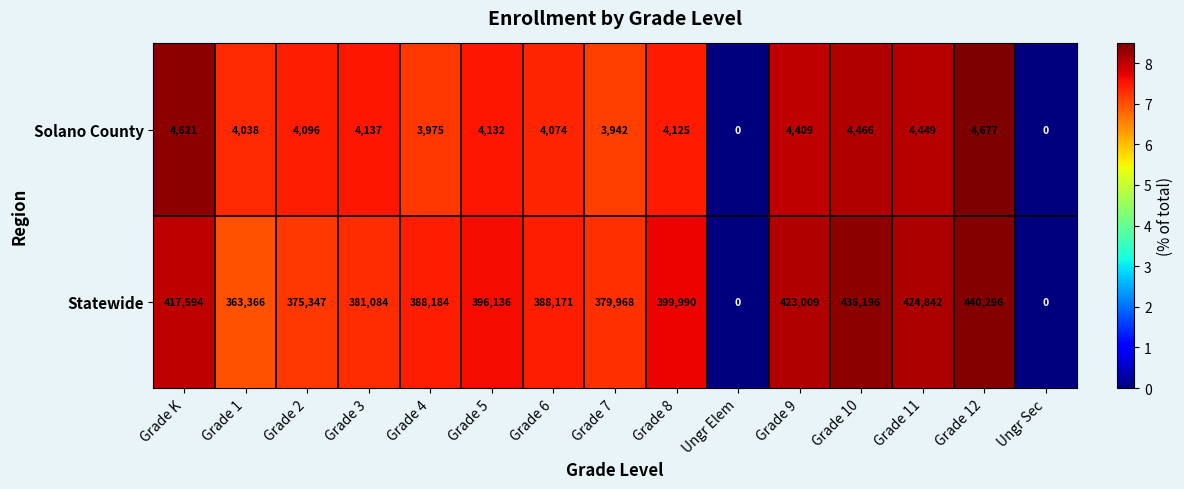

List the series in order of their peak value, highest first.

Statewide, Solano County